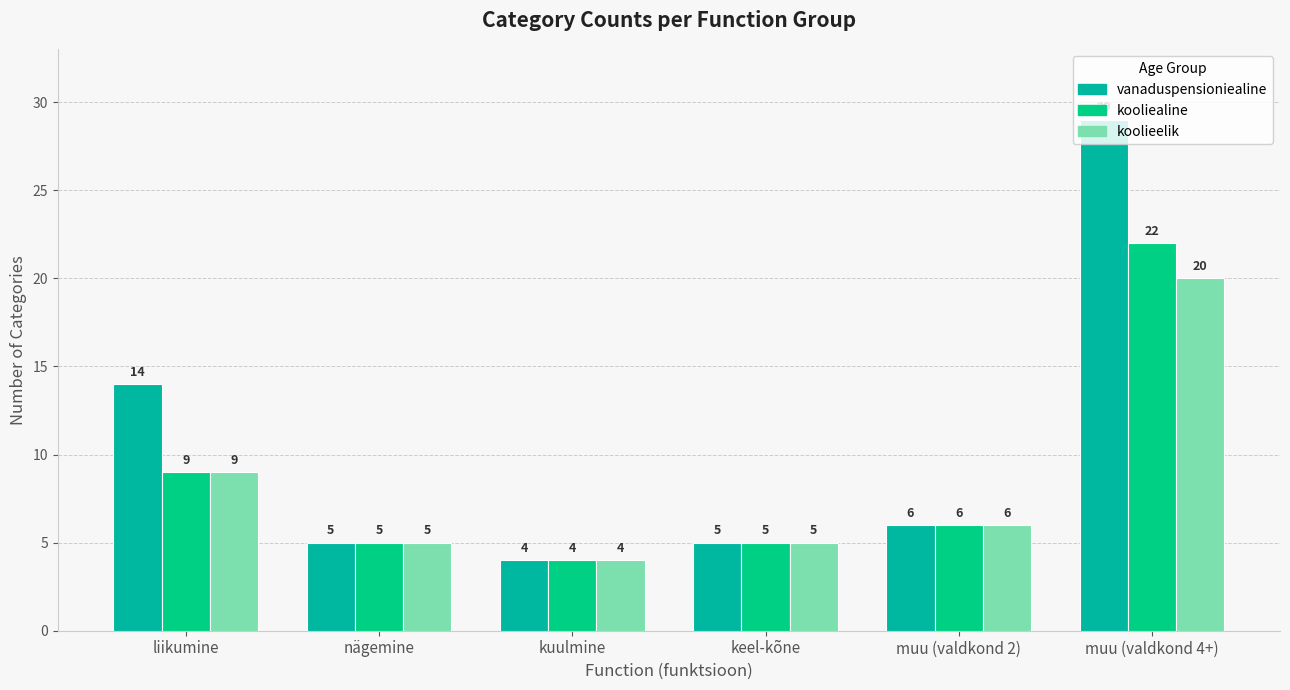

What is the label of the 3rd bar from the left?

kuulmine